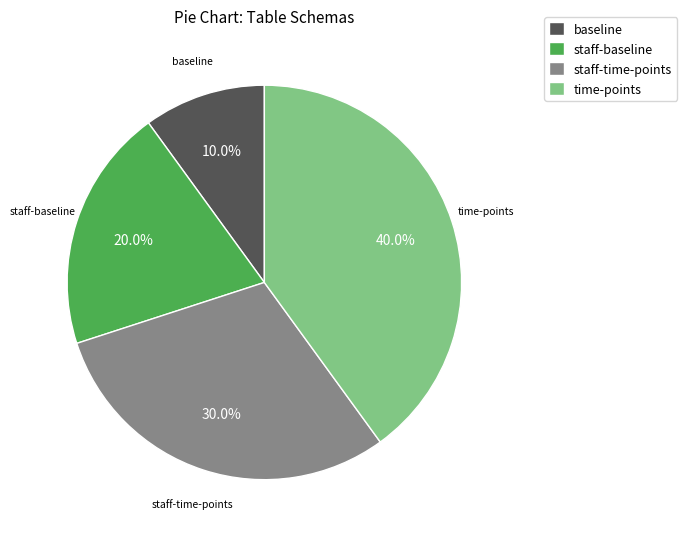

Rank the categories by value from lowest to highest.

baseline, staff-baseline, staff-time-points, time-points